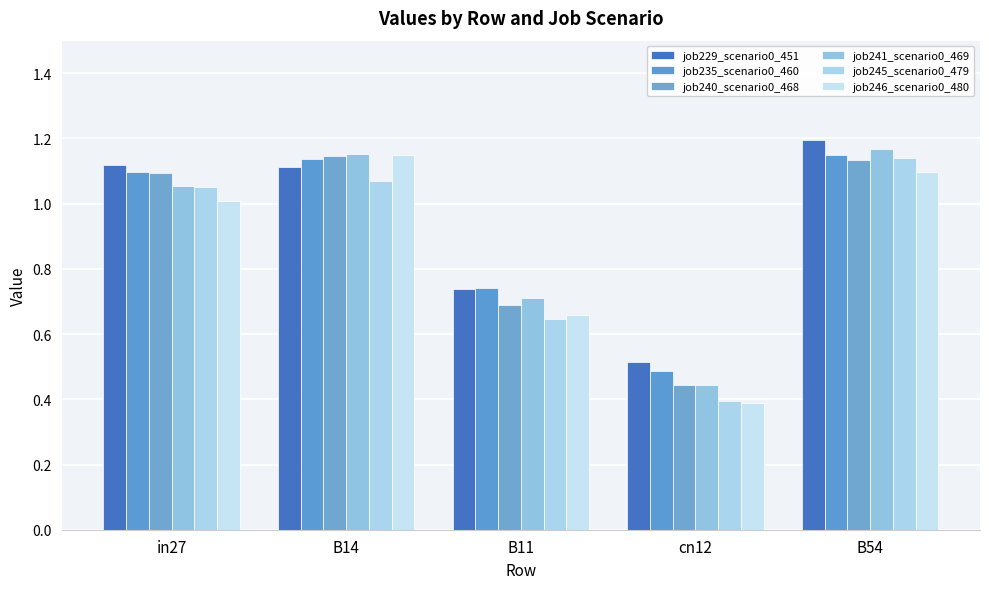

How many data points in job241_scenario0_469 are less than 1?

2